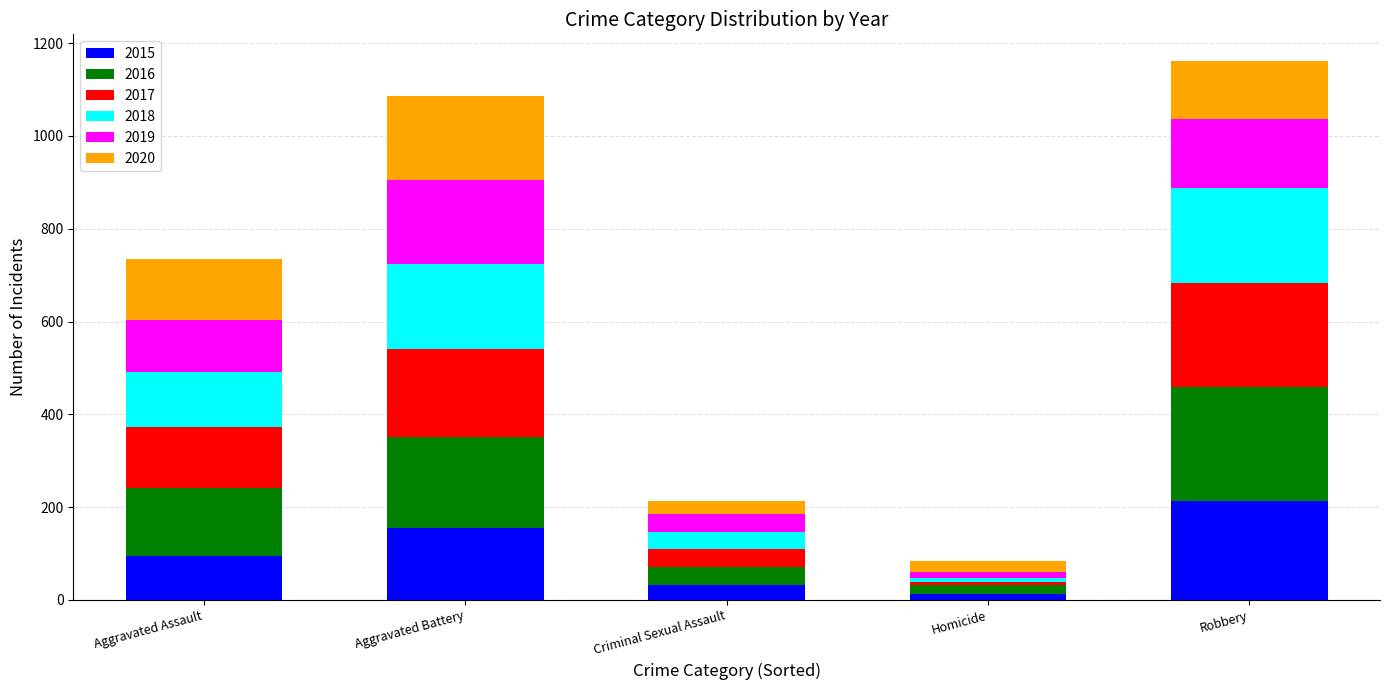

How many values in the 2015 series are below 95?

2